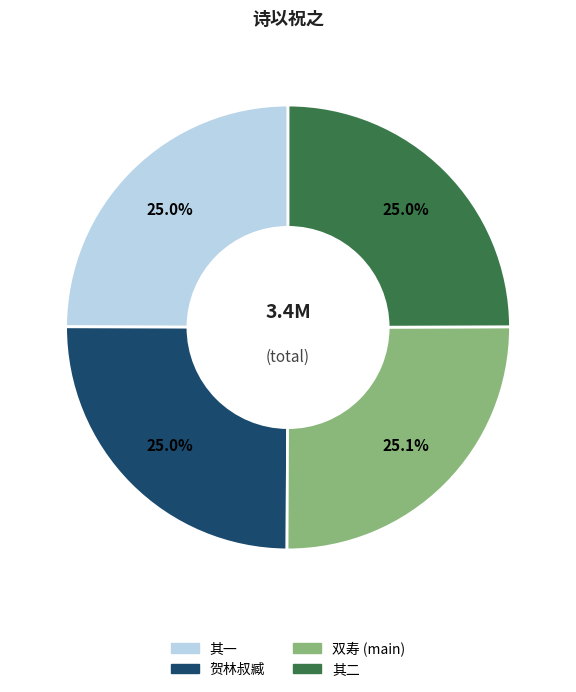

How many slices are in this pie chart?

4